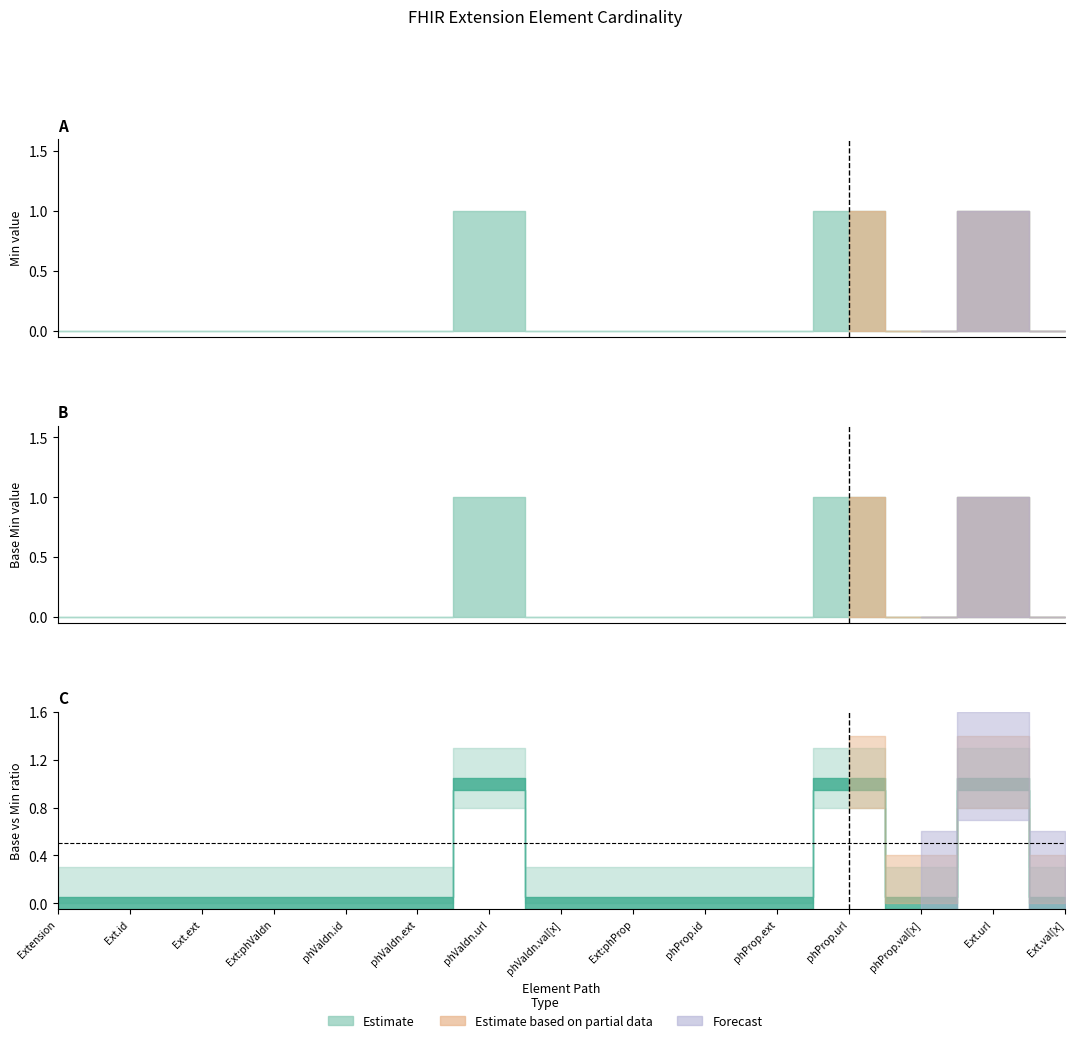

True or false: Min has a value of 0 at Extension.

False